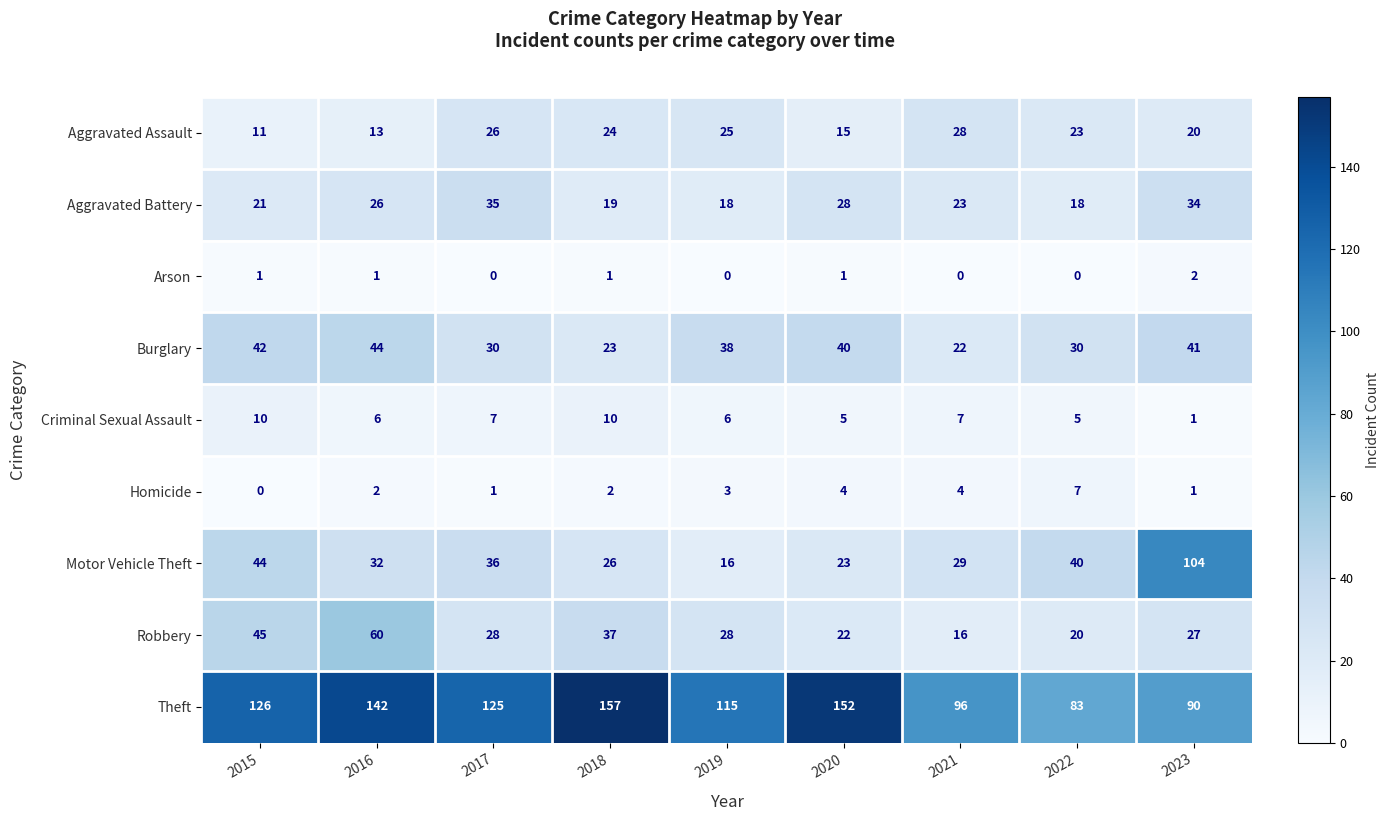

At which category is the sum across all series the highest?

2016